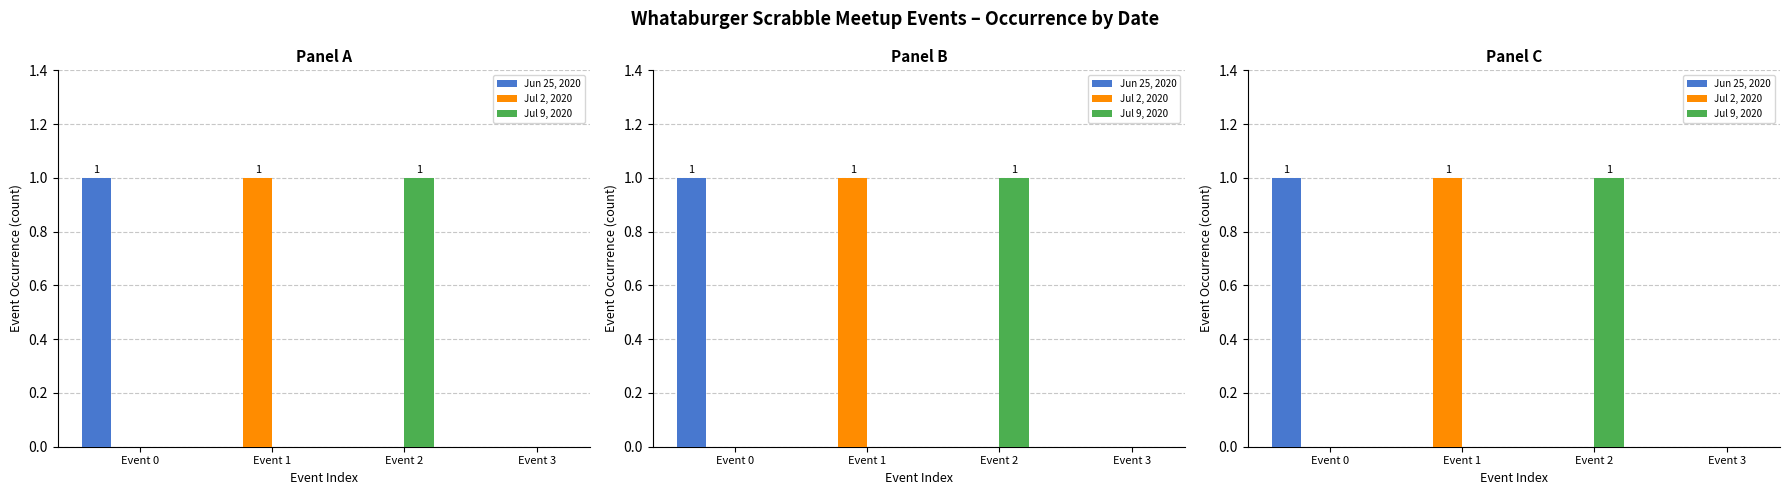

At how many categories does at least one series exceed 0?

3